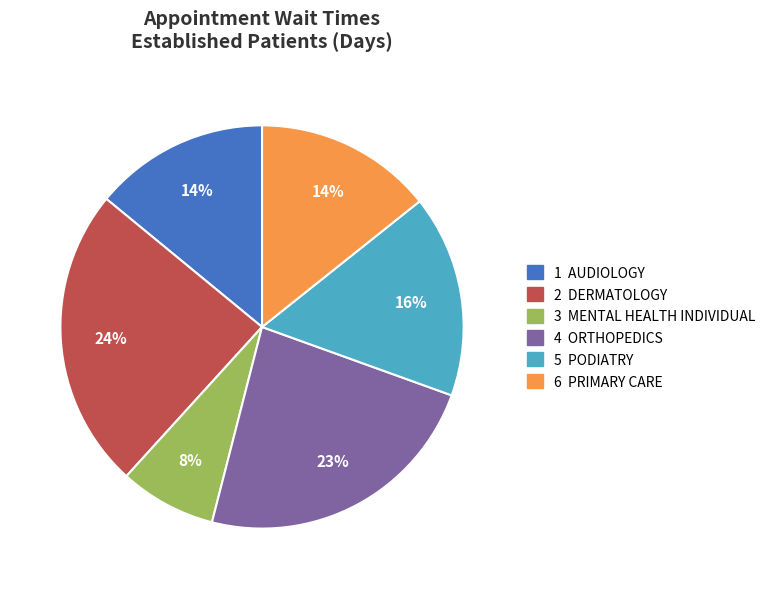

Is there a majority slice in this chart?

No